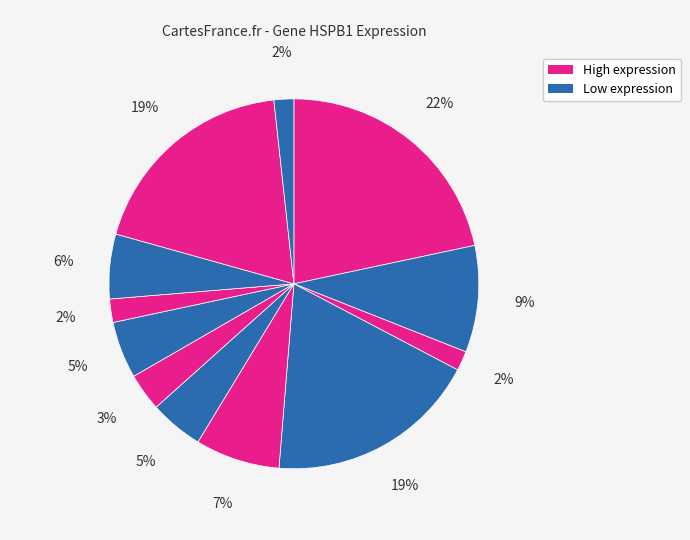

How many segments does this pie chart have?

12